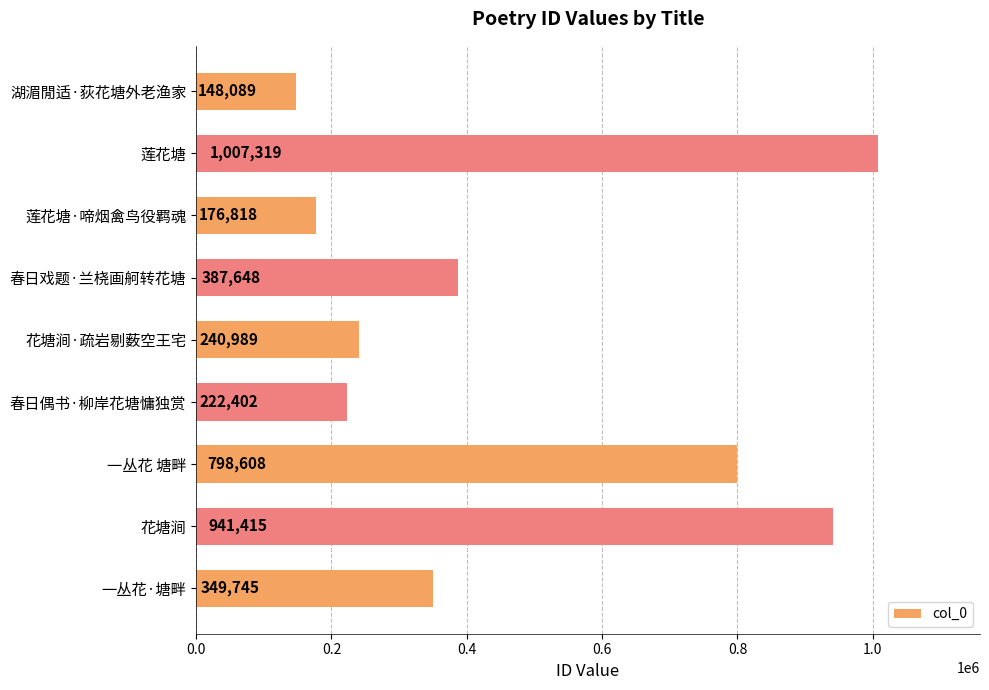

List the labels in order of value, largest first.

莲花塘, 花塘涧, 一丛花 塘畔, 春日戏题·兰桡画舸转花塘, 一丛花·塘畔, 花塘涧·疏岩剔薮空王宅, 春日偶书·柳岸花塘慵独赏, 莲花塘·啼烟禽鸟役羁魂, 湖湄閒适·荻花塘外老渔家